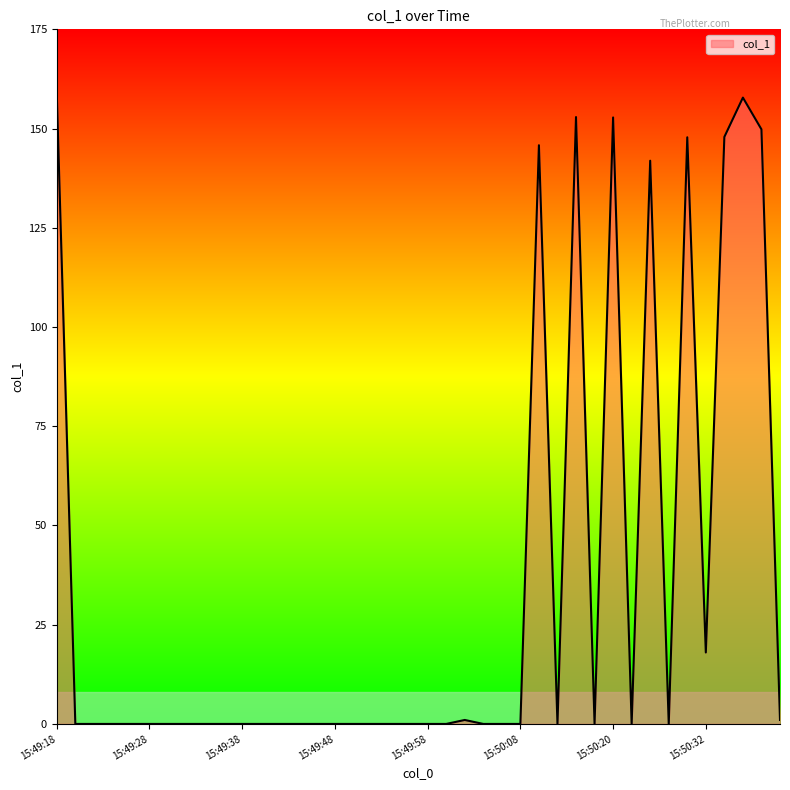

What is the greatest value displayed?

158.8